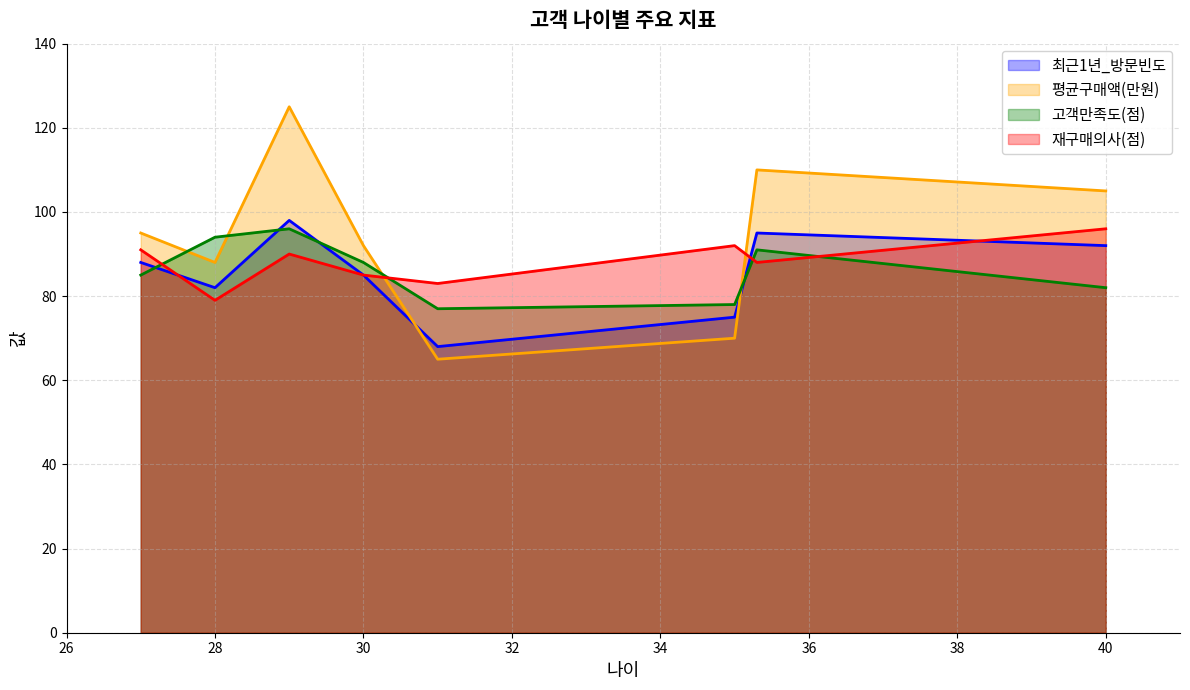

What is the sum of the 평균구매액(만원) values at 35 and 40?

175